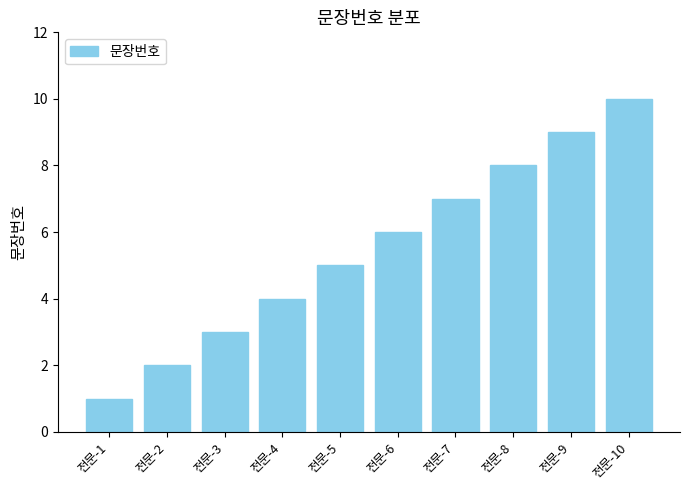

At which label is the value closest to 5?

전문-5